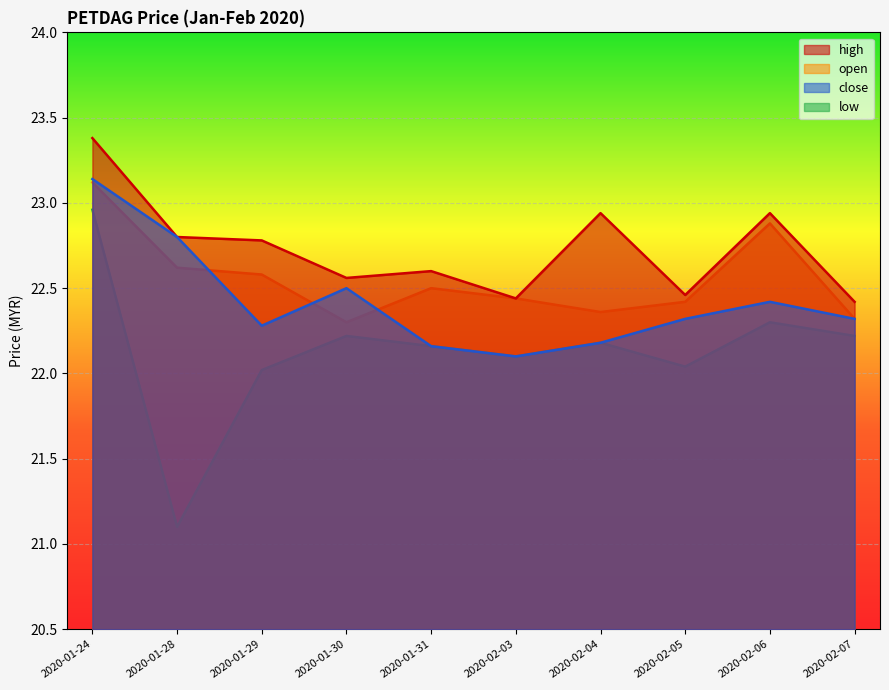

Reading left to right, list all the values displayed in this chart.

open: 23.1	22.6	22.6	22.3	22.5	22.4	22.4	22.4	22.9	22.3
high: 23.4	22.8	22.8	22.6	22.6	22.4	22.9	22.5	22.9	22.4
low: 23.0	21.1	22.0	22.2	22.2	22.1	22.2	22.0	22.3	22.2
close: 23.1	22.8	22.3	22.5	22.2	22.1	22.2	22.3	22.4	22.3